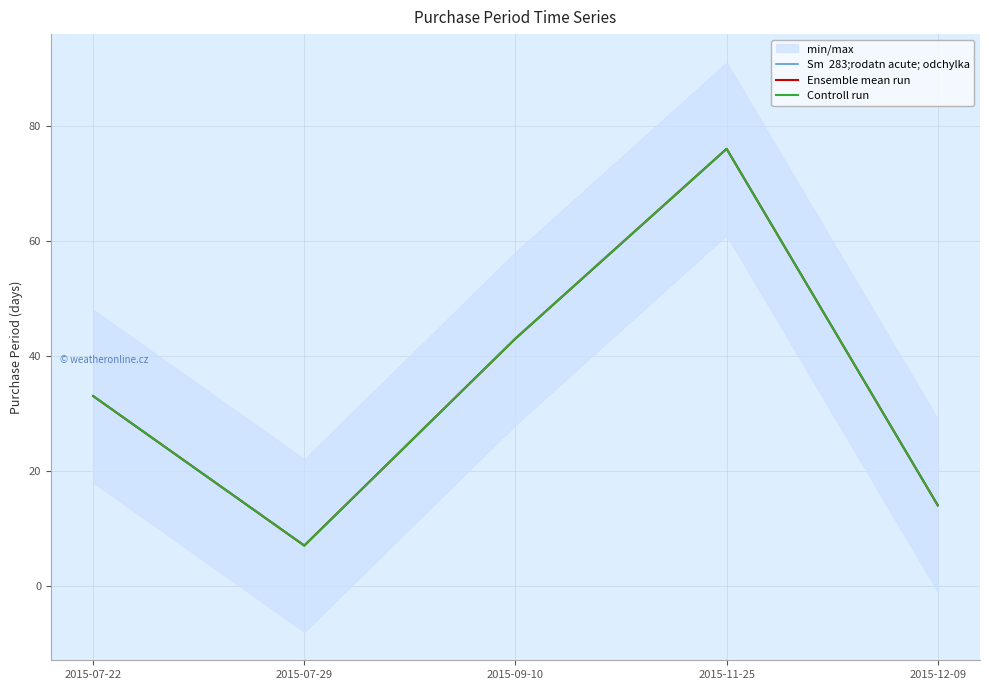

Between 2015-12-09 and 2015-07-22, which is larger?

2015-07-22